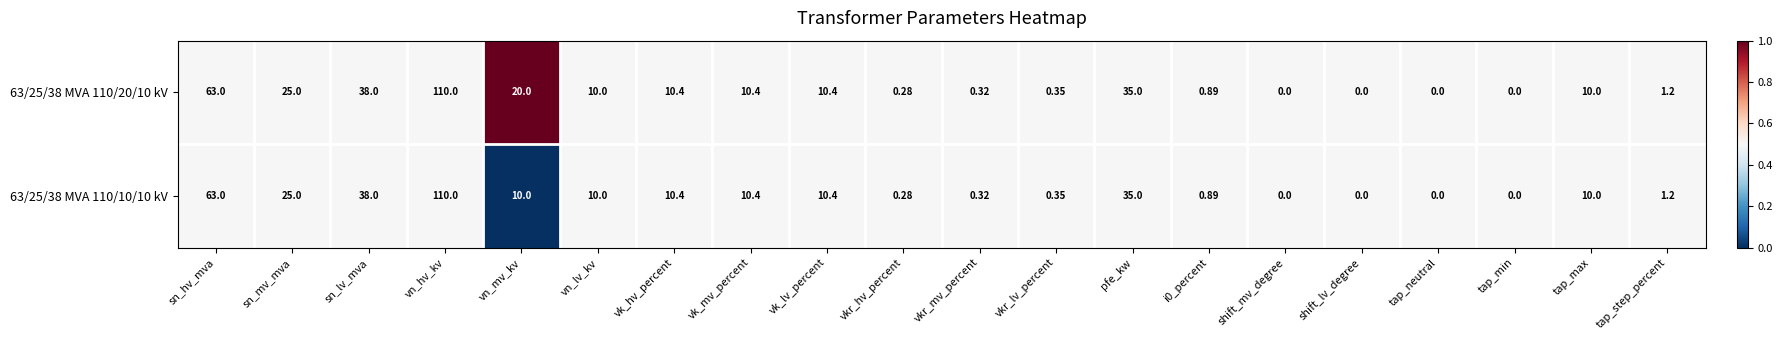

At which category is the sum across all series the highest?

vn_hv_kv